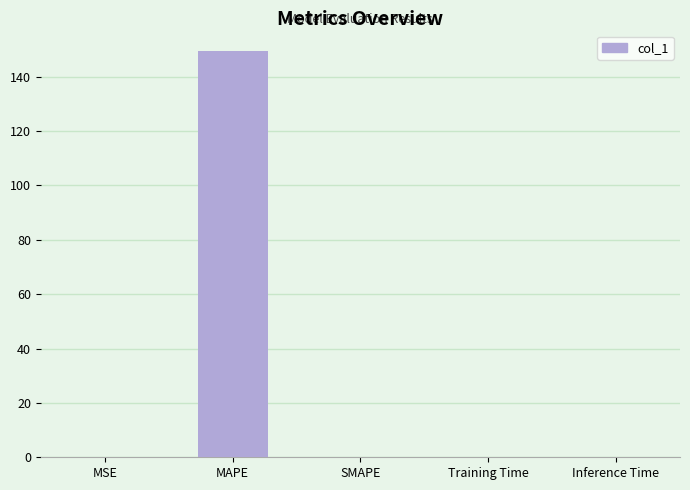

True or false: the data shows 0.0 at Inference Time.

True